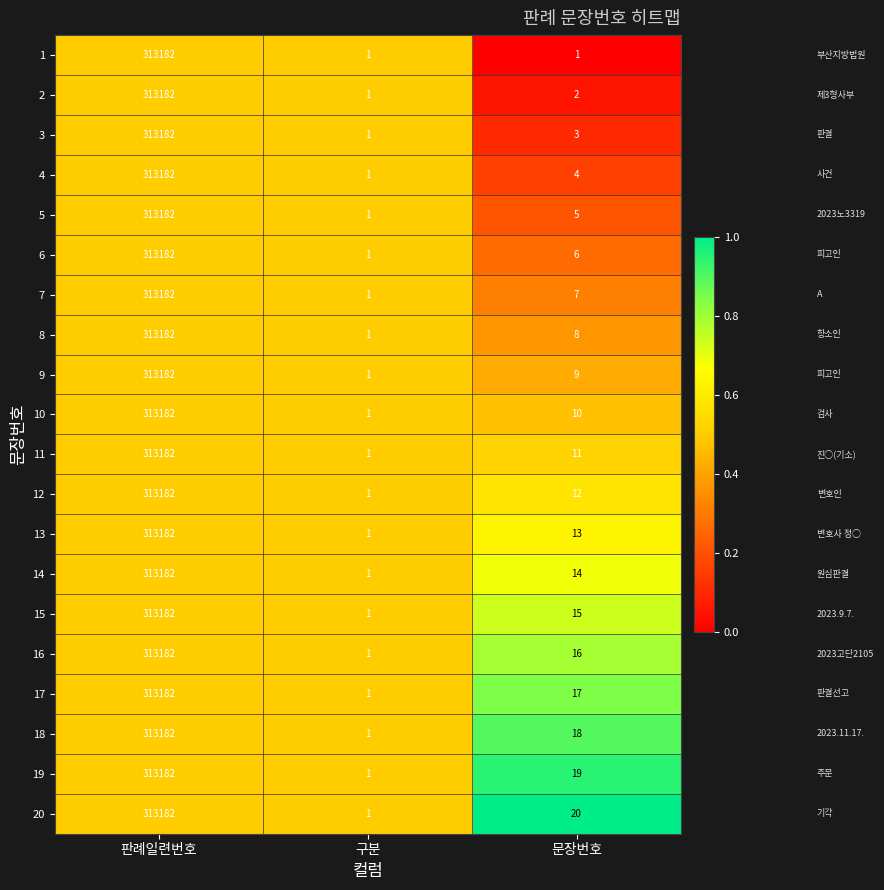

What is the greatest value displayed?

313182